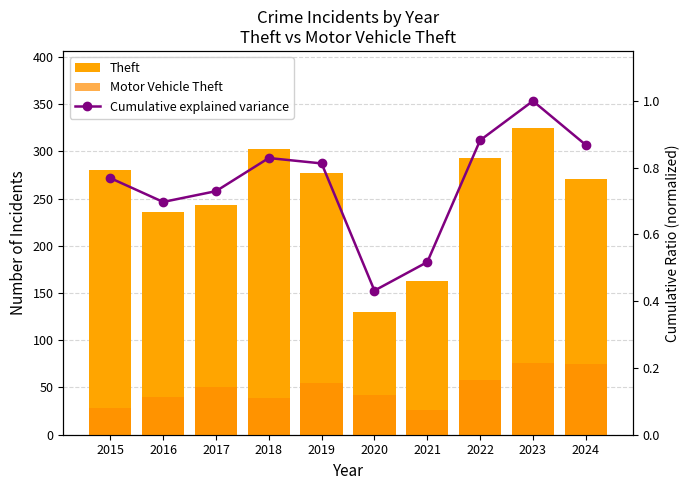

What is the lowest value of the Motor Vehicle Theft series?

26.0